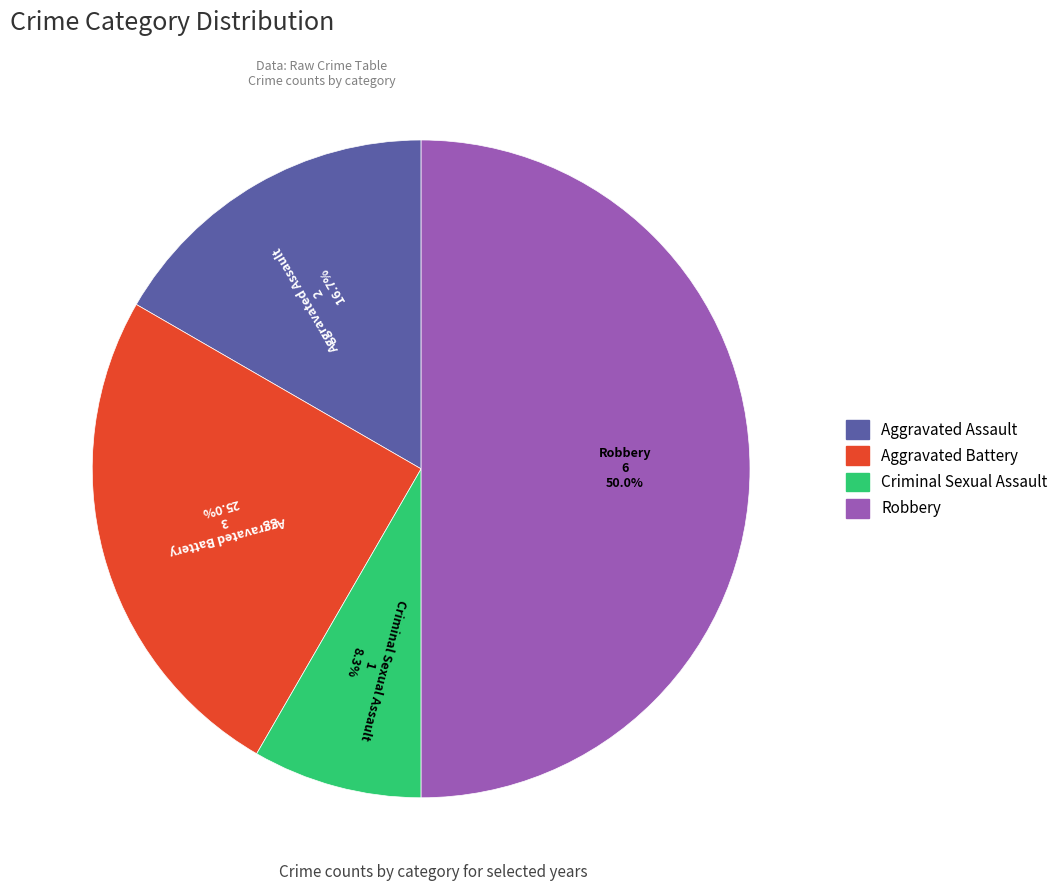

Count the number of slices in the pie.

4